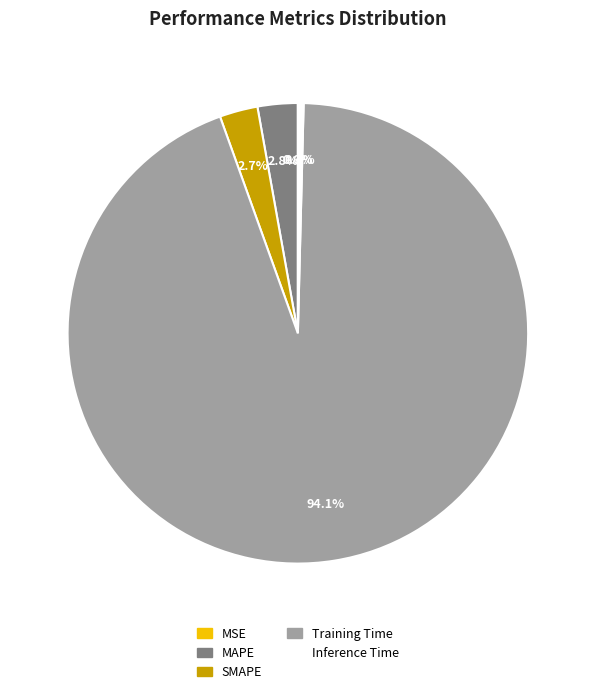

To the nearest percent, what is the difference between the Inference Time and Training Time slice percentages?

94%